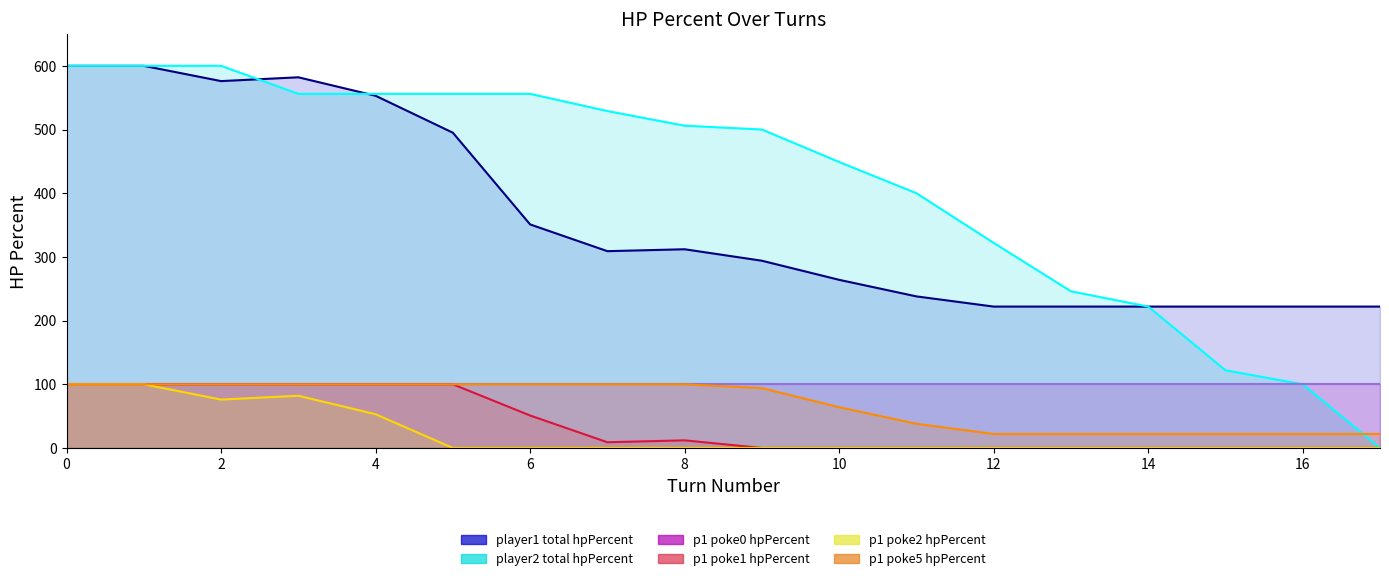

At which category does player1_total_hpPercent reach its first local peak?

3